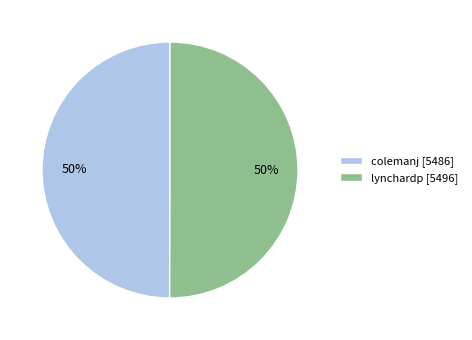

Combined, do colemanj [5486] and lynchardp [5496] account for over 50%?

Yes